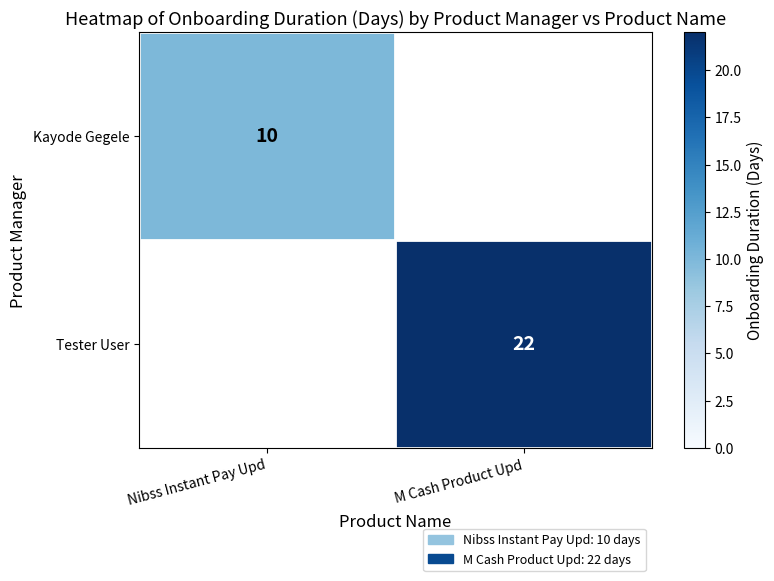

True or false: Tester User has a value of 35 at M Cash Product Upd.

False